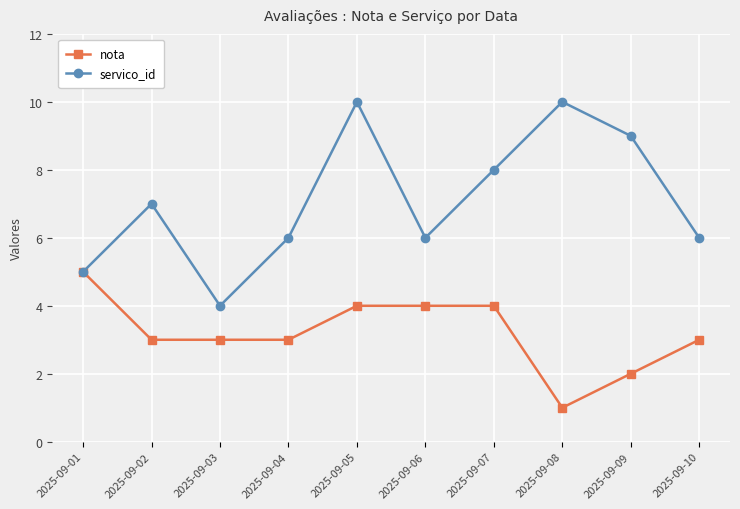

How many lines are shown in the chart?

2